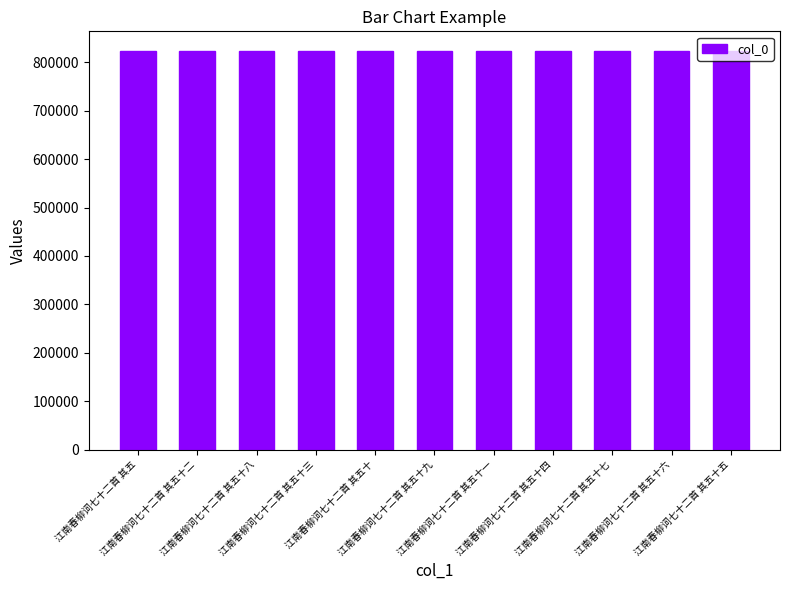

What is the smallest value displayed?

822878